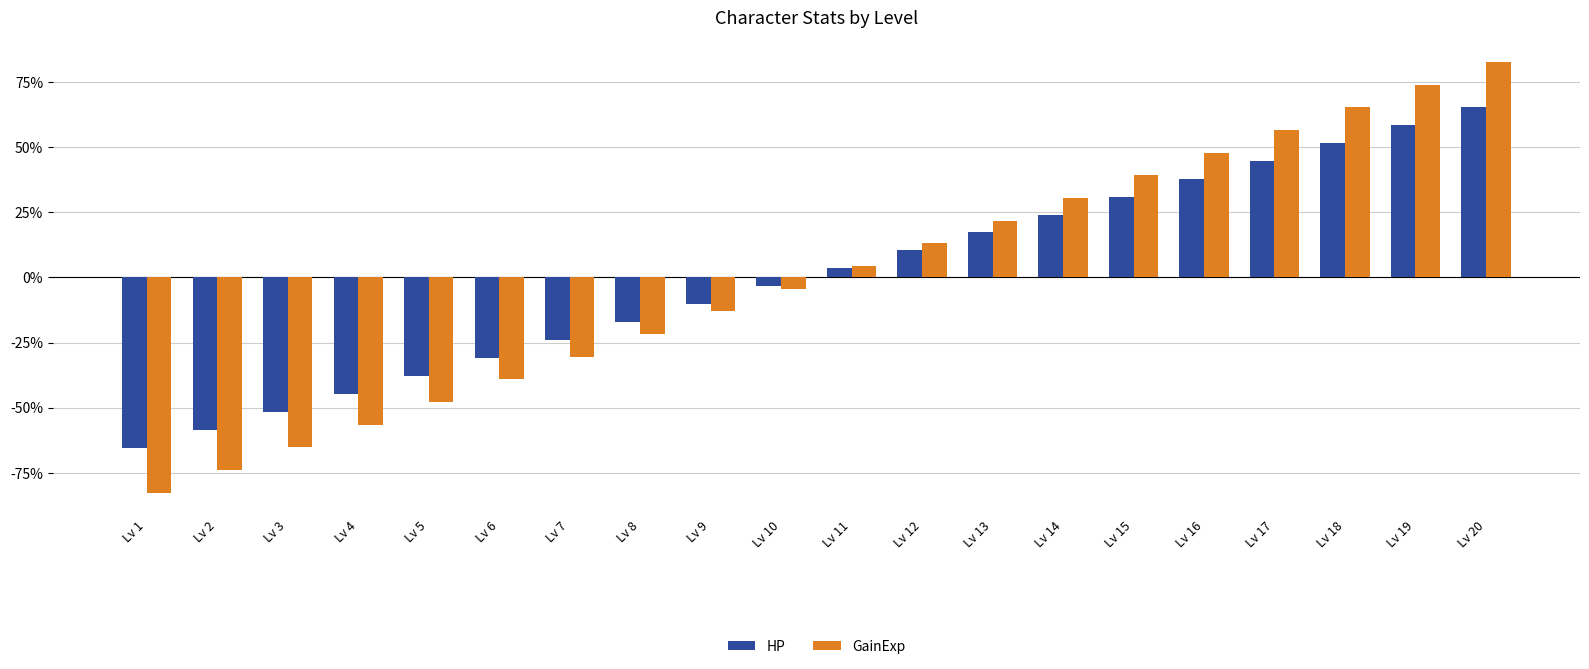

How many data points in HP are above 3?

10